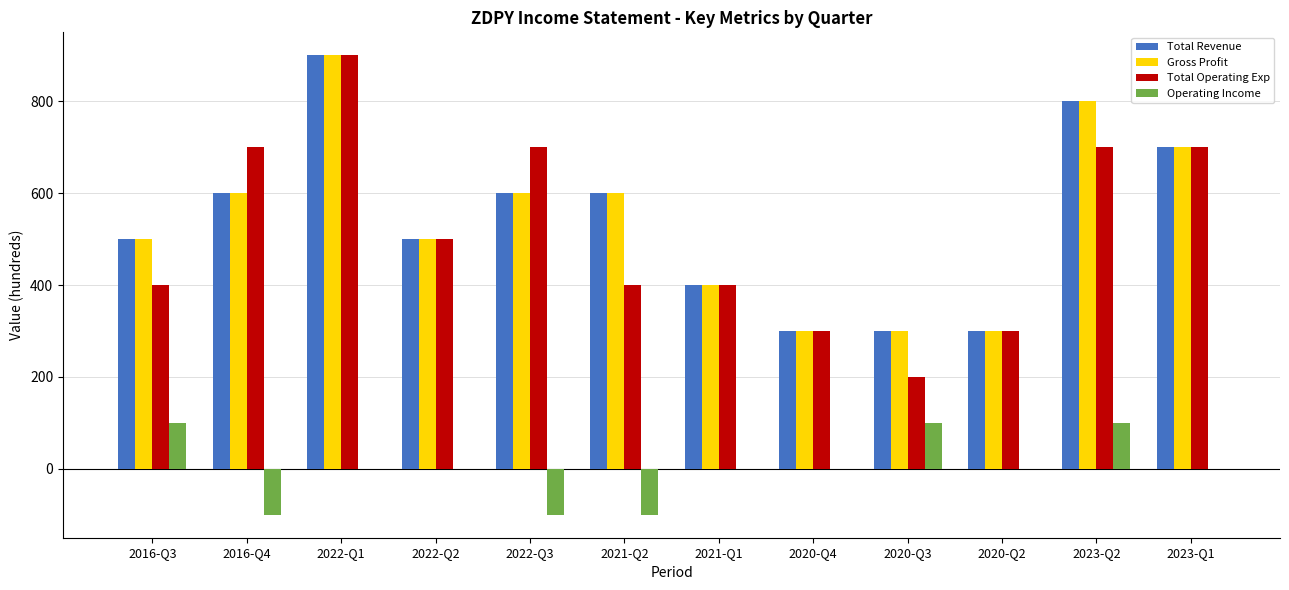

What are all the series names shown in the legend?

Total Revenue, Gross Profit, Total Operating Exp, Operating Income